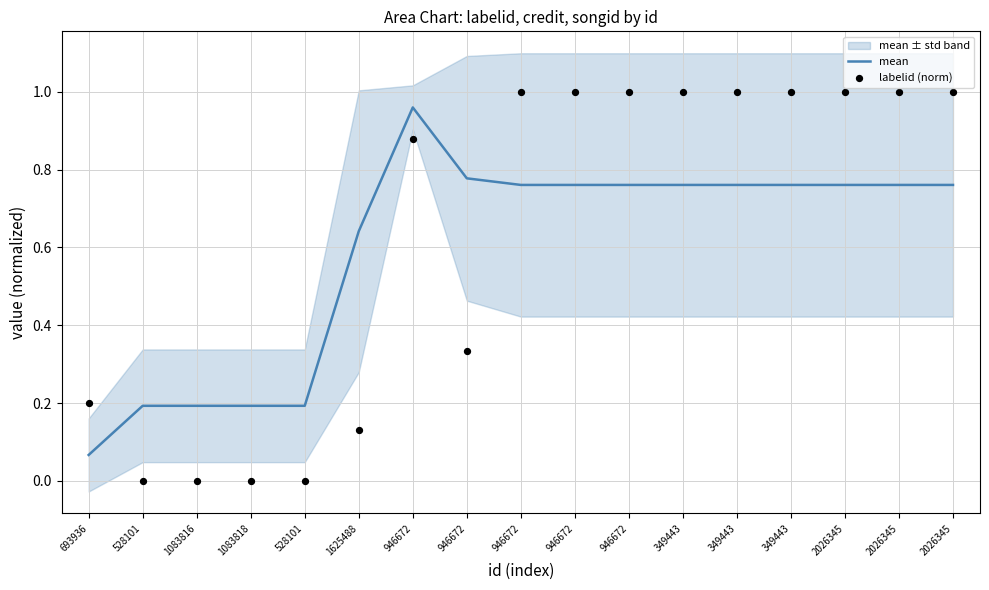

Which series reaches the minimum Y coordinate?

labelid (norm)